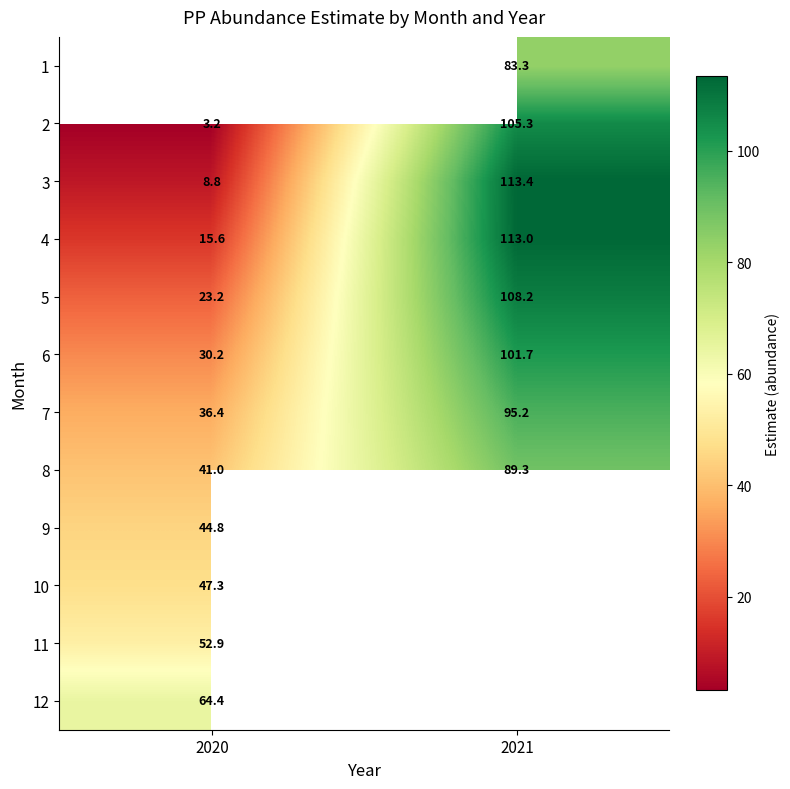

Is the value of 5 at 2020 greater than the value of 12 at 2020?

No